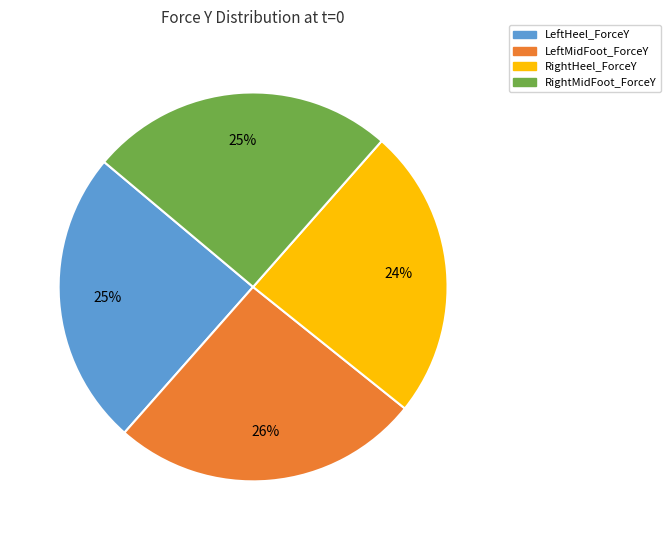

The LeftHeel_ForceY slice represents 38% of the pie. True or false?

False